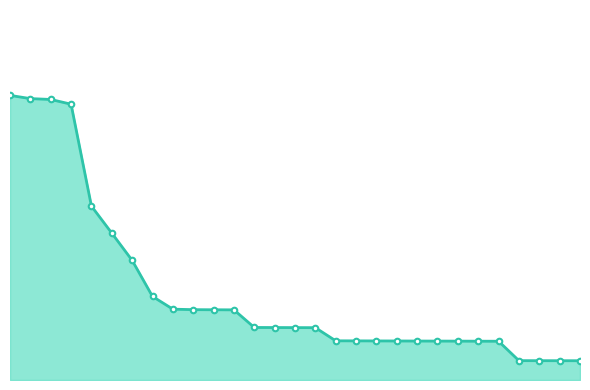

Does the chart have visible grid lines?

No